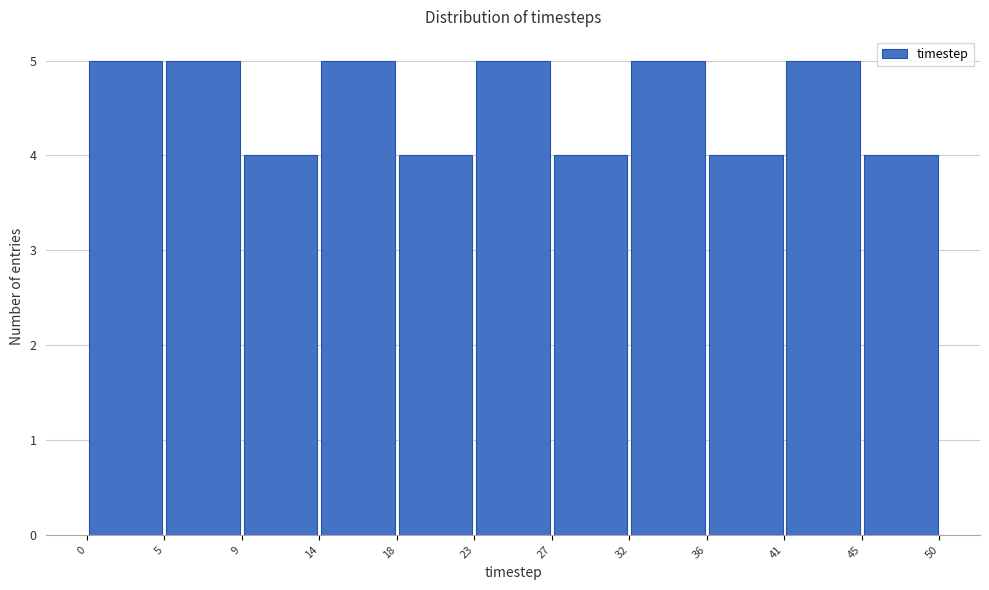

What is the height of the bar covering 27 to 32 on the x-axis? The values are not printed on the chart, so give them approximately, as read against the axis.

4